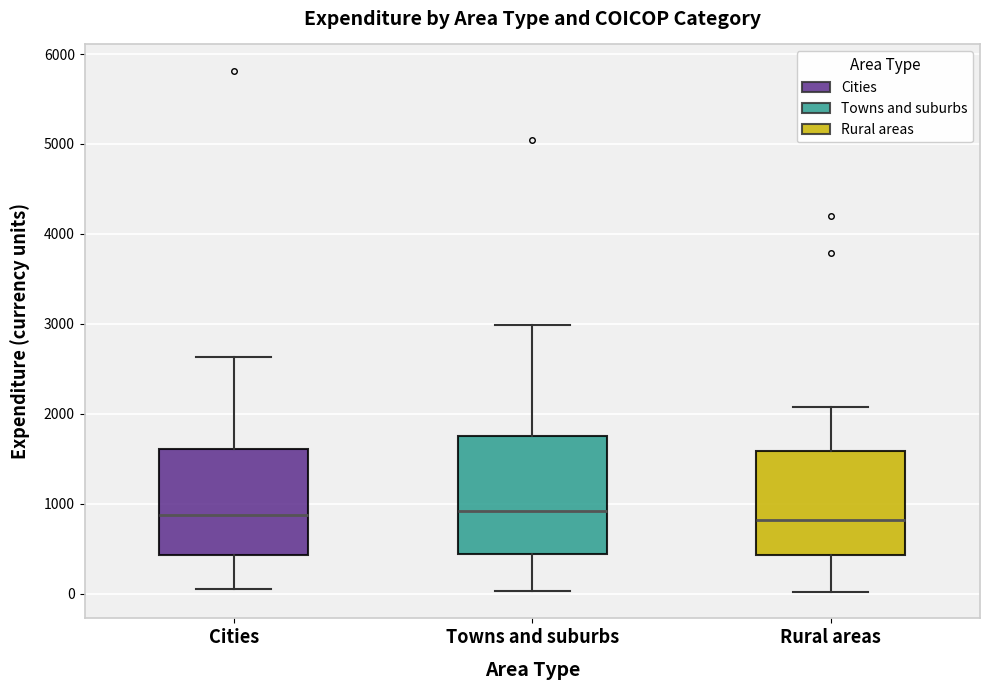

Where is the lower edge of the box for Towns and suburbs on the y-axis? The values are not printed on the chart, so give them approximately, as read against the axis.

400